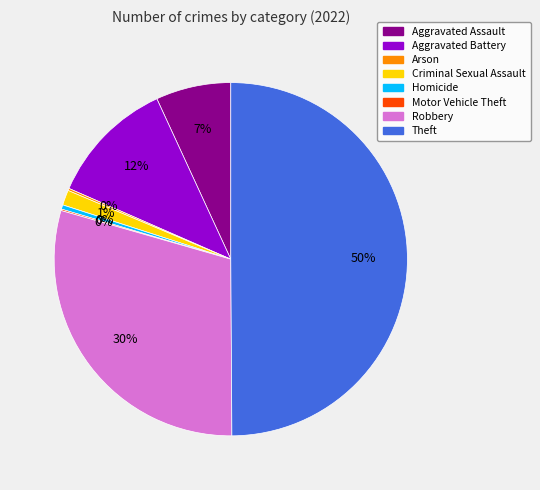

To the nearest percent, what is the combined percentage of Criminal Sexual Assault and Theft?

51%